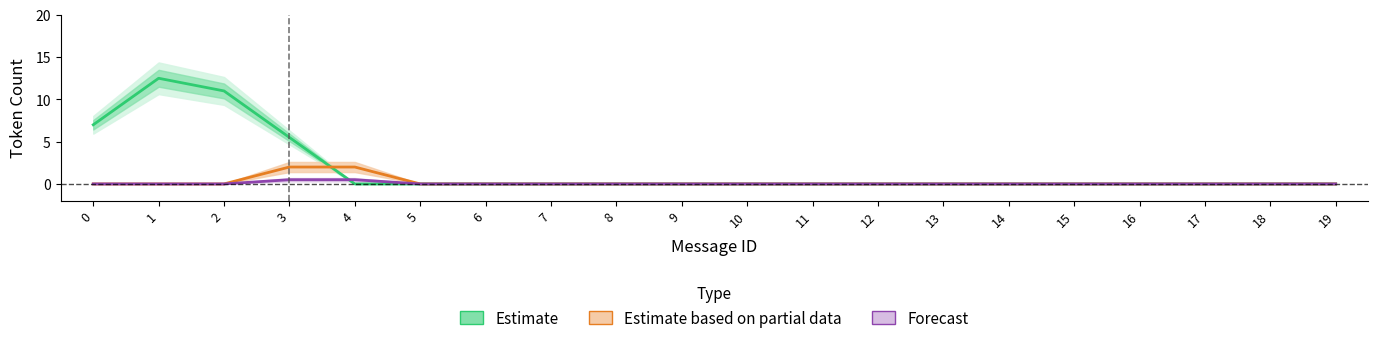

How many intersections are there between Estimate based on partial data and Estimate?

1